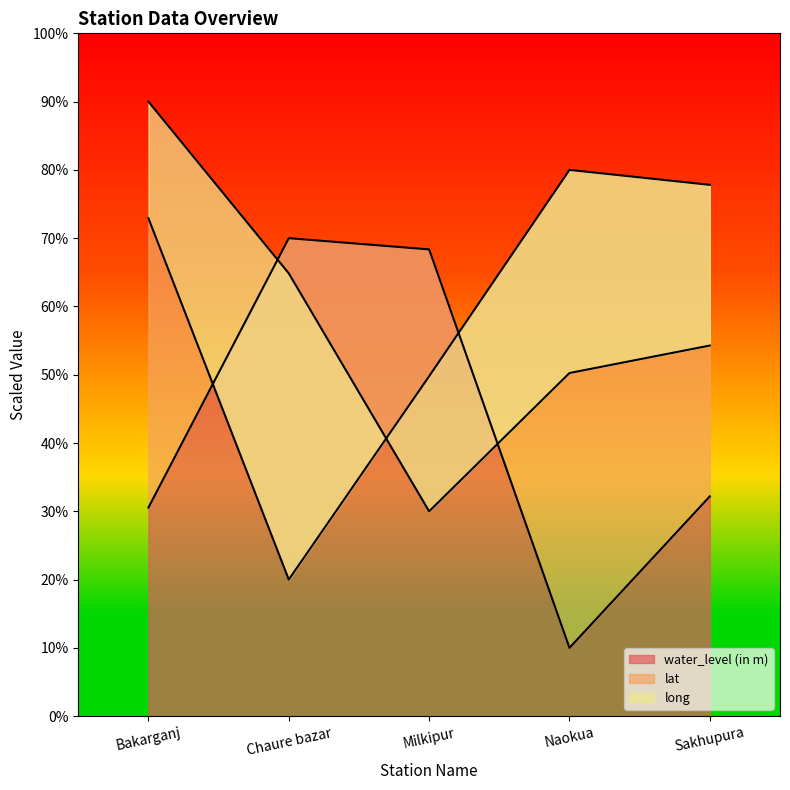

Reading left to right, extract all data points from this chart.

water_level (in m): Bakarganj=30.5	Chaure bazar=70.0	Milkipur=68.4	Naokua=10.0	Sakhupura=32.2
lat: Bakarganj=72.9	Chaure bazar=20.0	Milkipur=49.8	Naokua=80.0	Sakhupura=77.8
long: Bakarganj=90.0	Chaure bazar=64.8	Milkipur=30.0	Naokua=50.3	Sakhupura=54.3